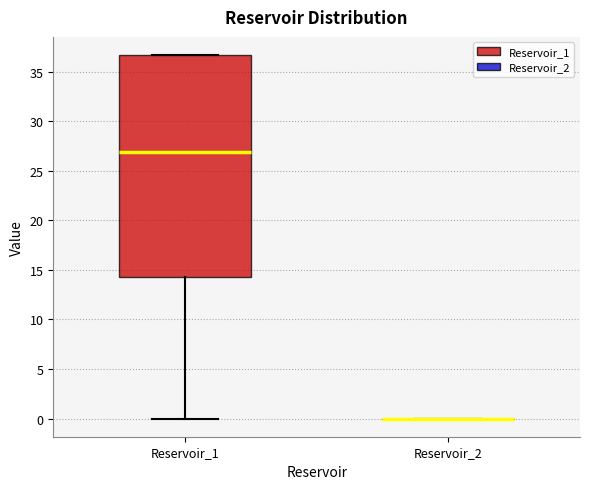

Where is the upper edge of the box for Reservoir_1 on the y-axis? The values are not printed on the chart, so give them approximately, as read against the axis.

36.5